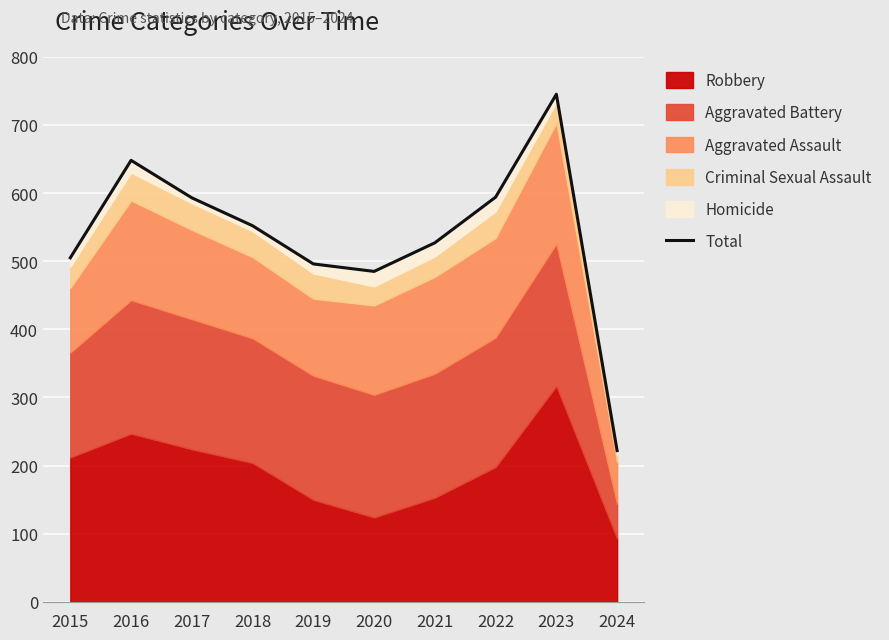

What is the sum of the values at 2019 and 2020?

981